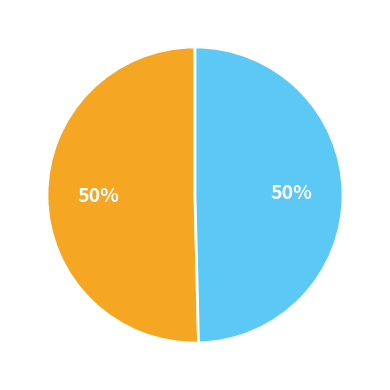

To the nearest percent, what is the average slice percentage?

50%